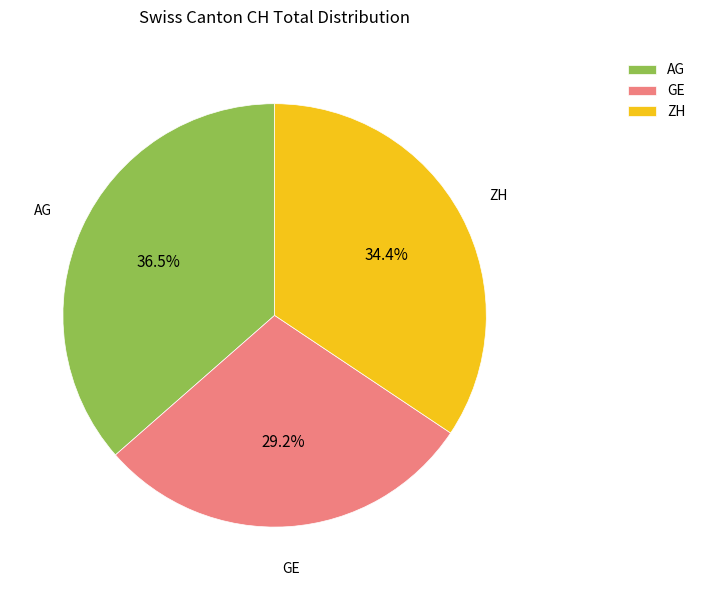

Which slice is the largest?

AG